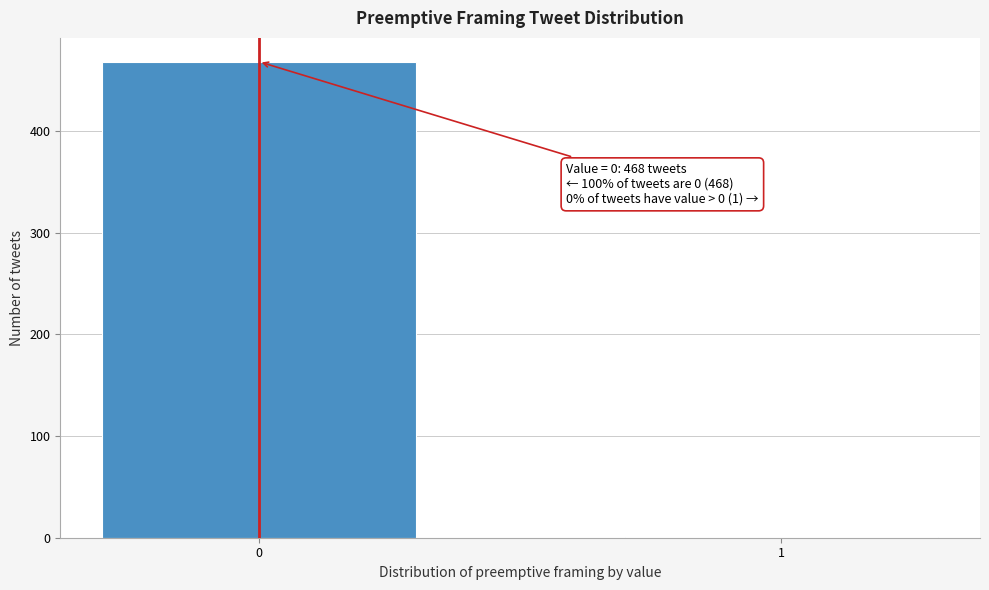

Reading left to right, what are all the values shown in this chart?

0=468	1=1